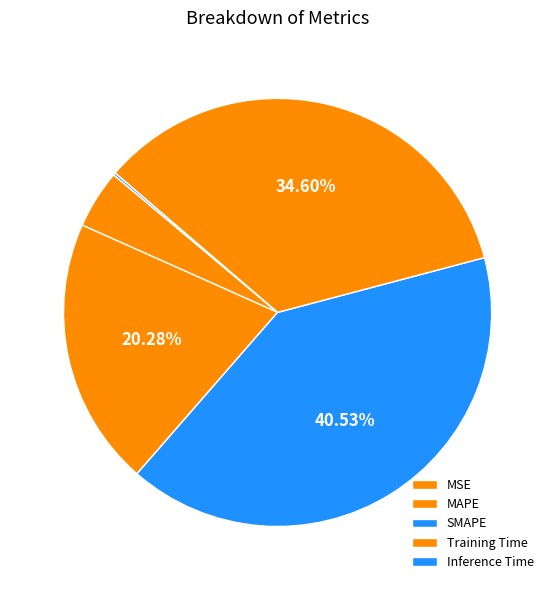

Which slice is the largest?

SMAPE